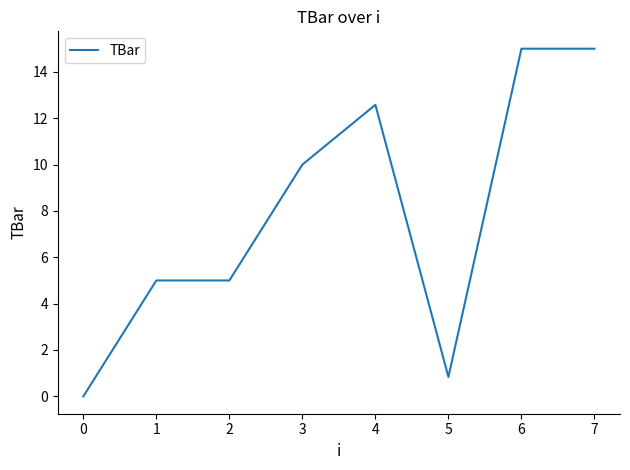

The value at 4 is 12.6. True or false?

True